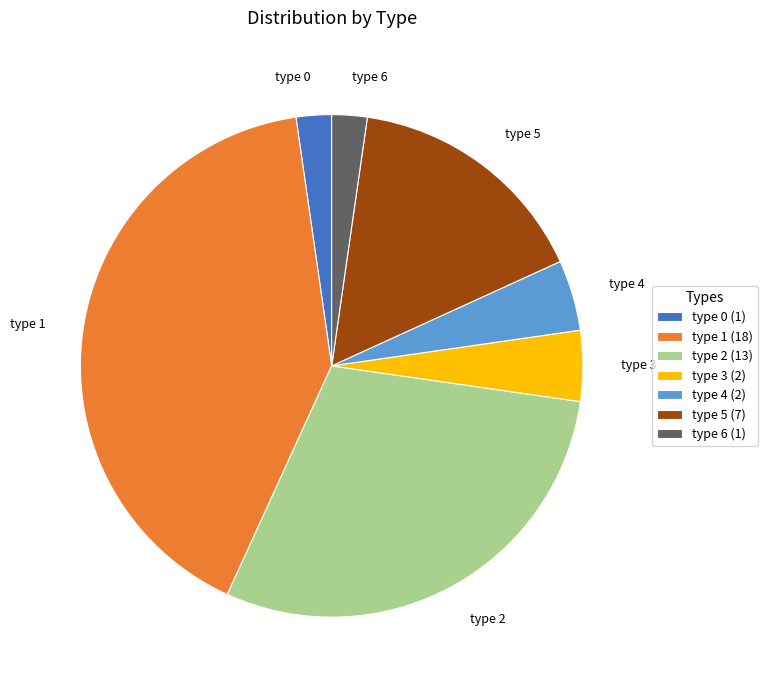

Is it true that type 1 is 30% of the pie?

False